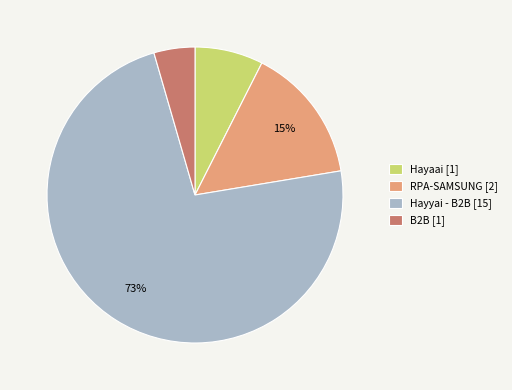

Approximately how many times larger is the value at Hayaai [1] compared to RPA-SAMSUNG [2]?

0.5